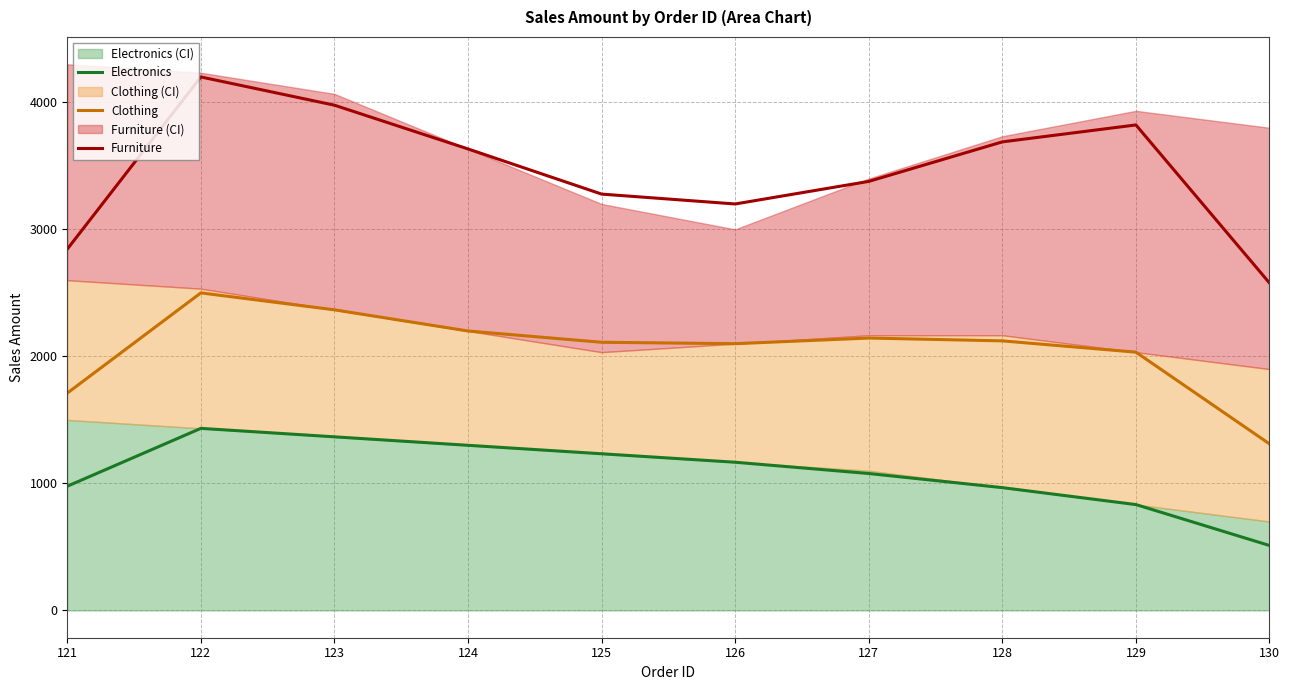

True or false: Electronics and Furniture cross at least once.

False